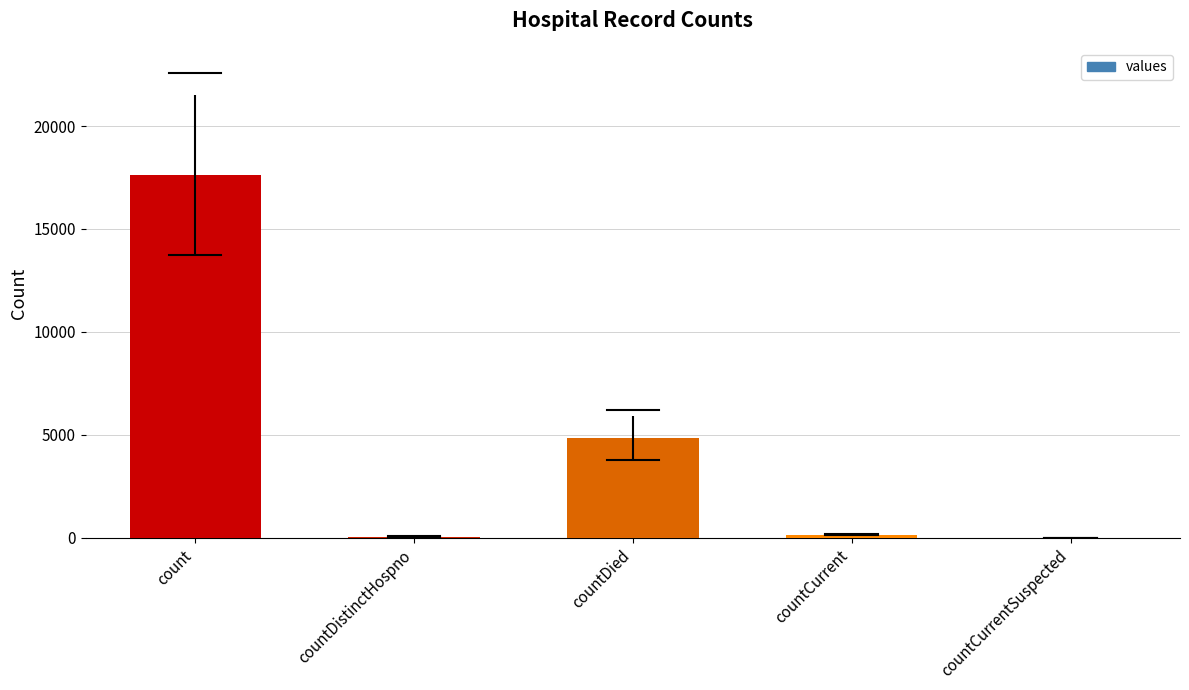

What is the greatest value displayed?

17626